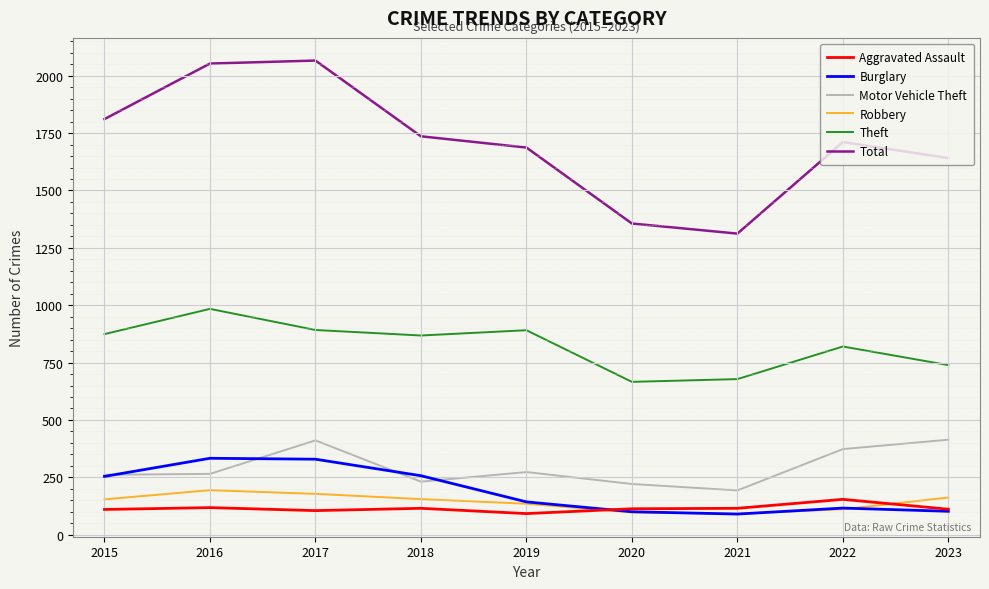

Is the value of Theft at 2016 greater than the value of Burglary at 2023?

Yes